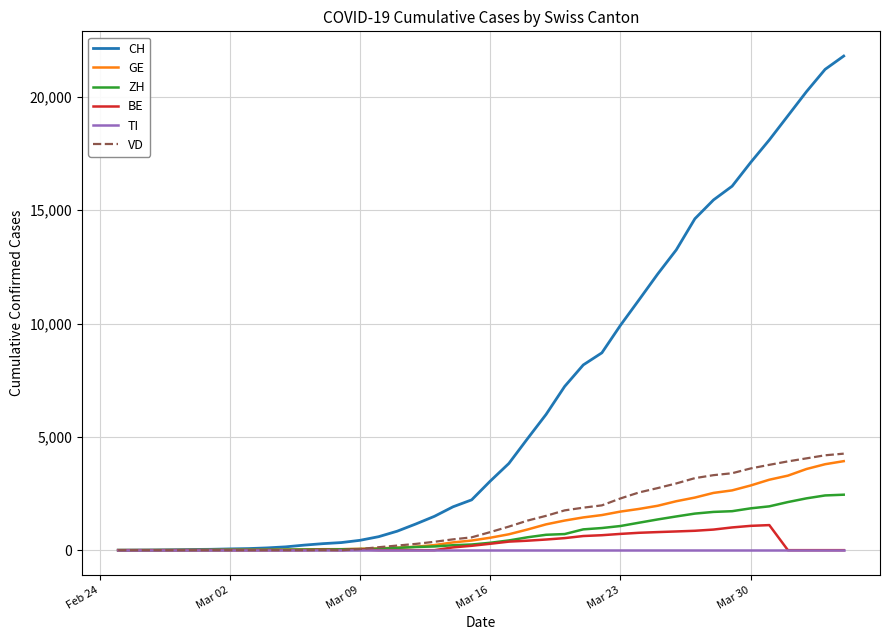

What is the maximum value for VD?

4259